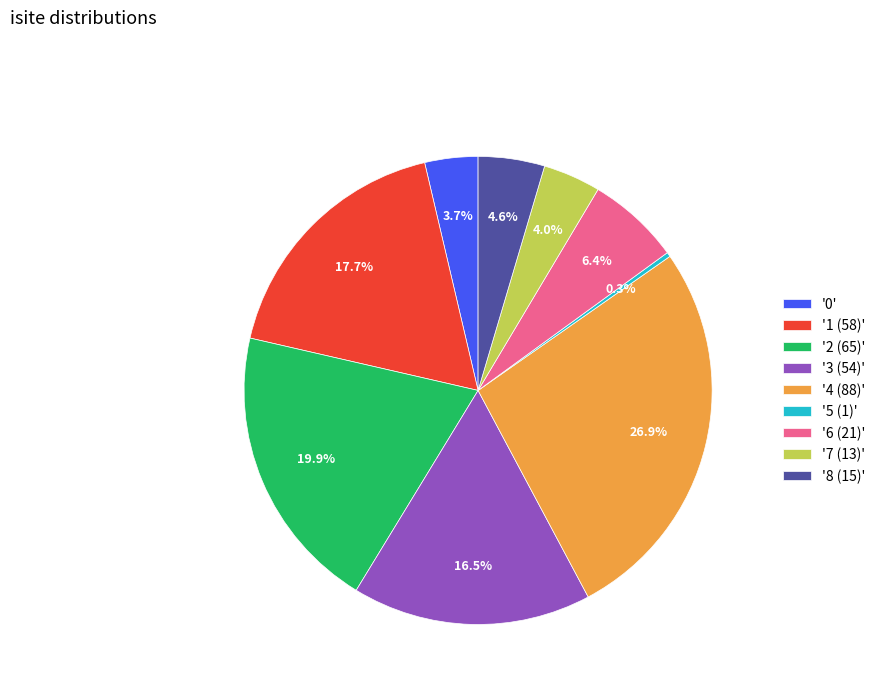

To the nearest percent, what is the average slice percentage?

11%